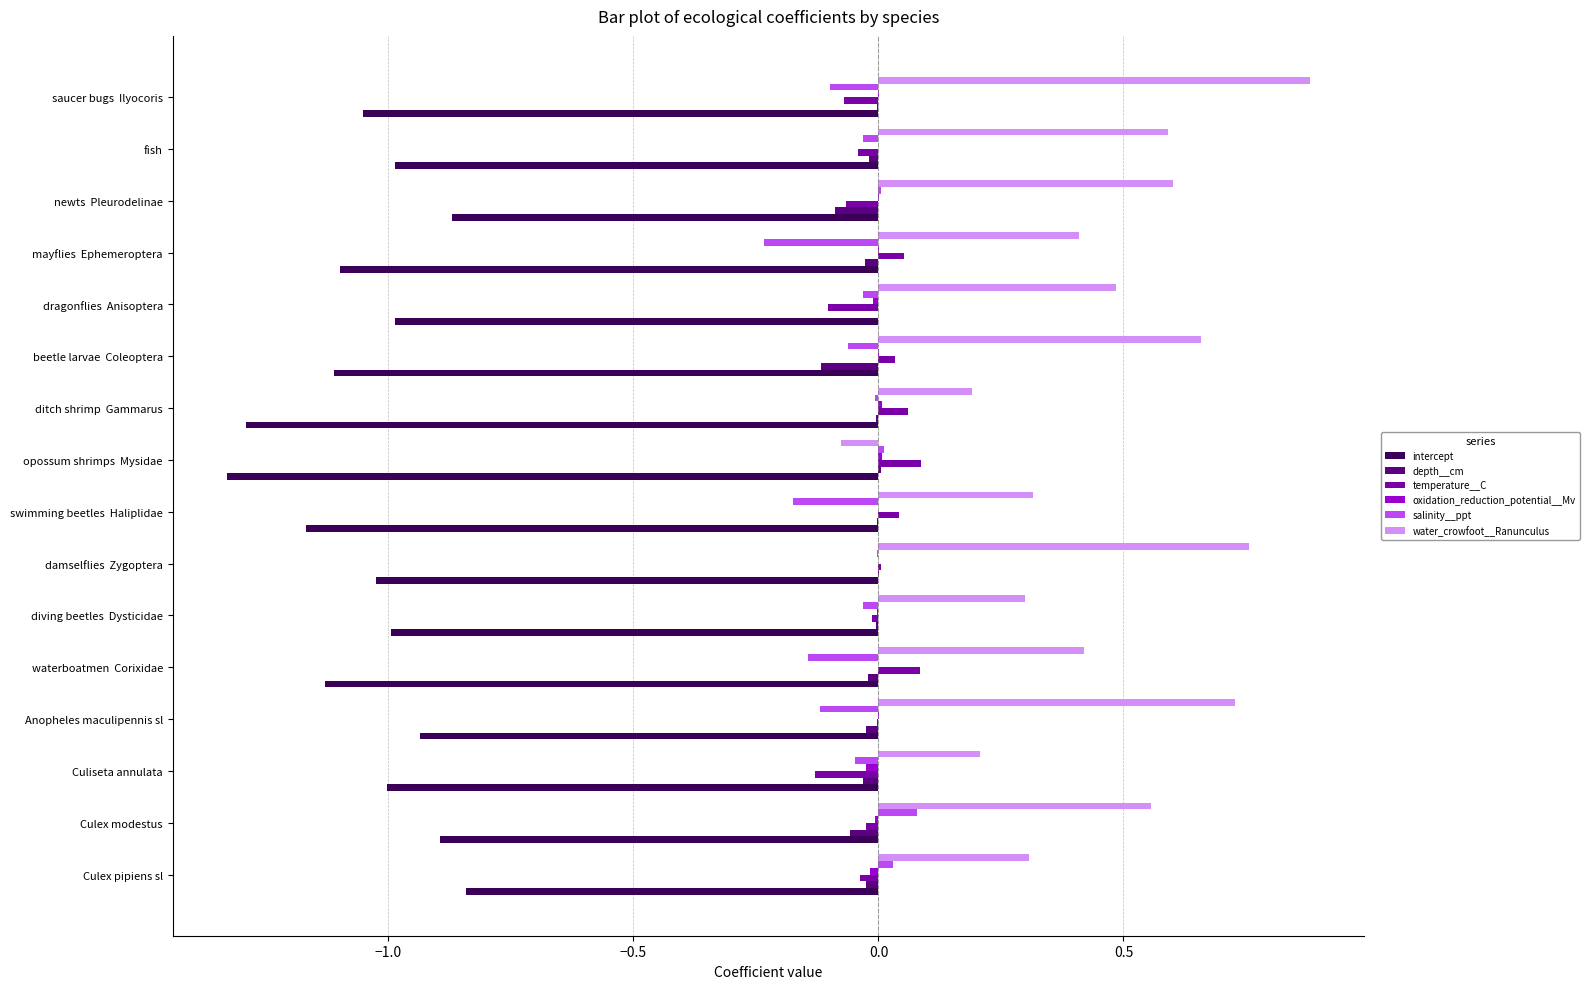

True or false: salinity__ppt has a value of -0.1 at waterboatmen  Corixidae.

True